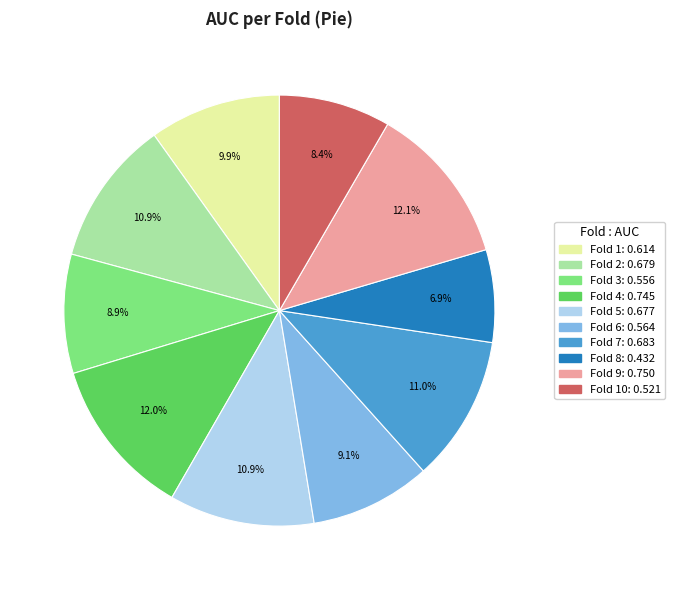

Is there a majority slice in this chart?

No